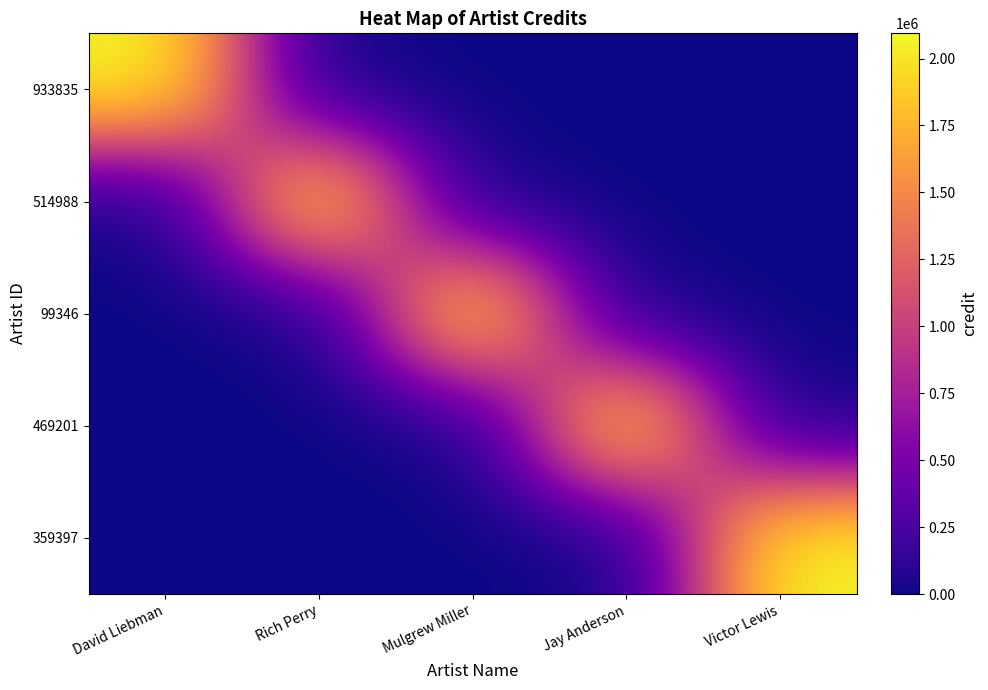

Reading left to right, list all the values displayed in this chart.

933835: David Liebman=2094147	Rich Perry=0	Mulgrew Miller=0	Jay Anderson=0	Victor Lewis=0
514988: David Liebman=0	Rich Perry=2094147	Mulgrew Miller=0	Jay Anderson=0	Victor Lewis=0
99346: David Liebman=0	Rich Perry=0	Mulgrew Miller=2094147	Jay Anderson=0	Victor Lewis=0
469201: David Liebman=0	Rich Perry=0	Mulgrew Miller=0	Jay Anderson=2094147	Victor Lewis=0
359397: David Liebman=0	Rich Perry=0	Mulgrew Miller=0	Jay Anderson=0	Victor Lewis=2094147